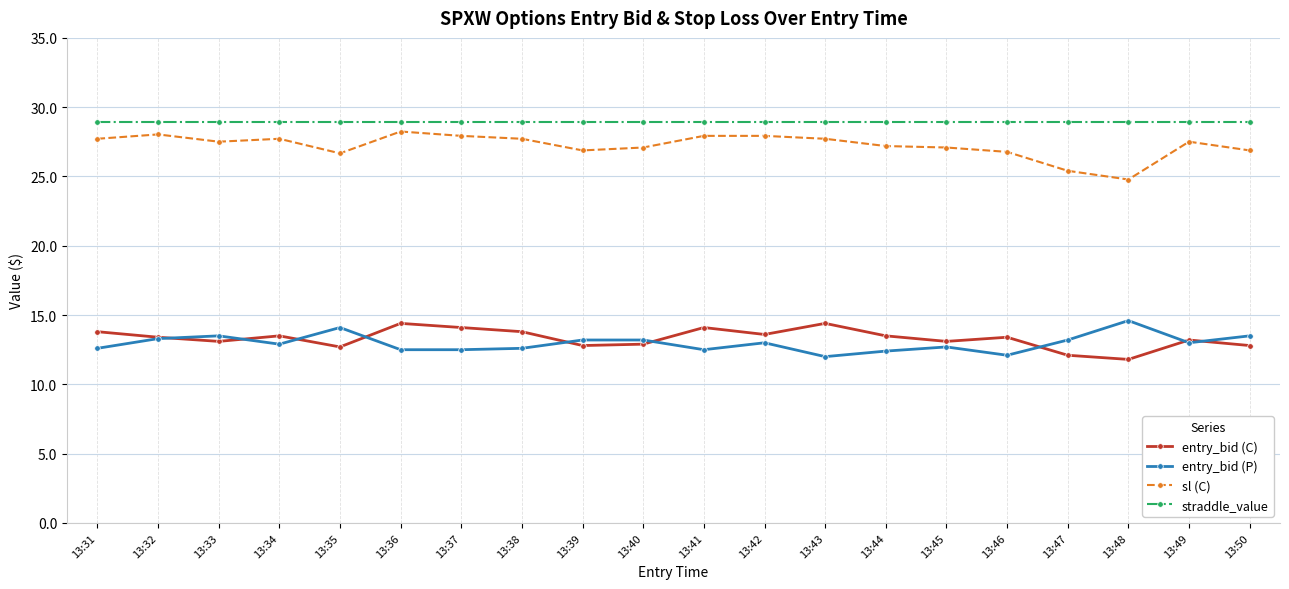

What is the sum of the entry_bid (P) values at 13:42 and 13:39?

26.2